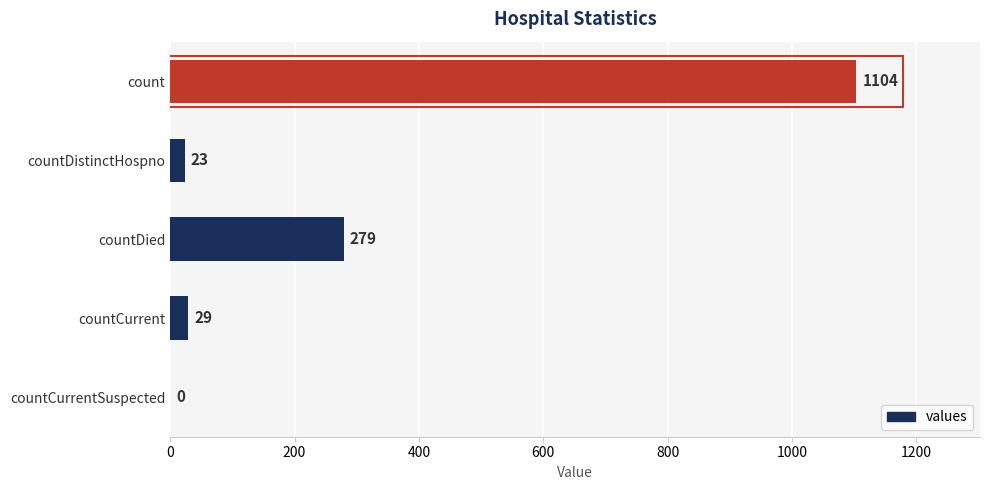

What is the sum of all values?

1435